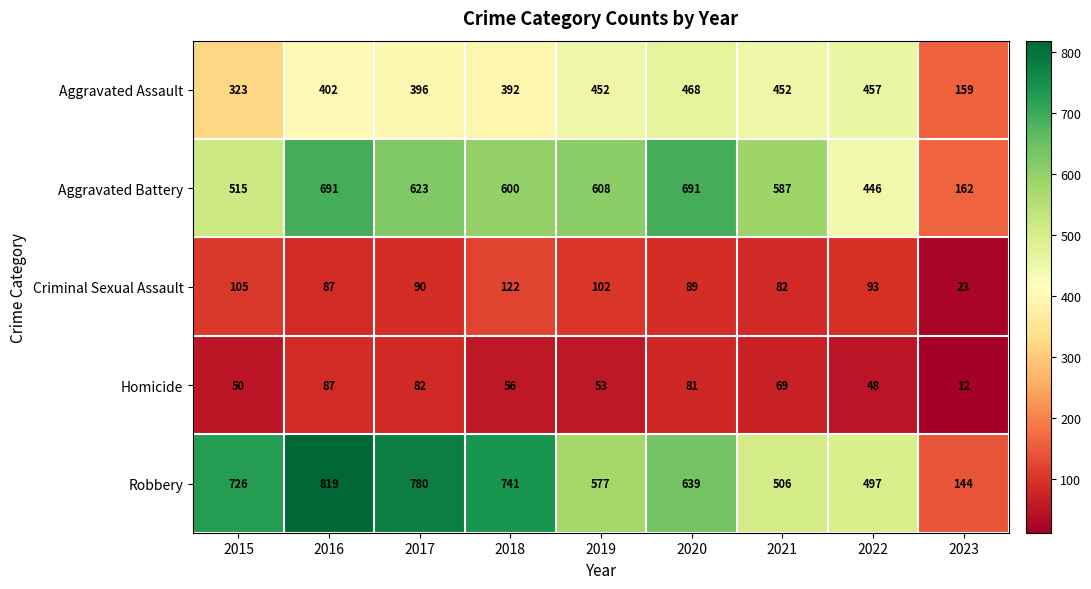

What is the average value of the Aggravated Battery series?

547